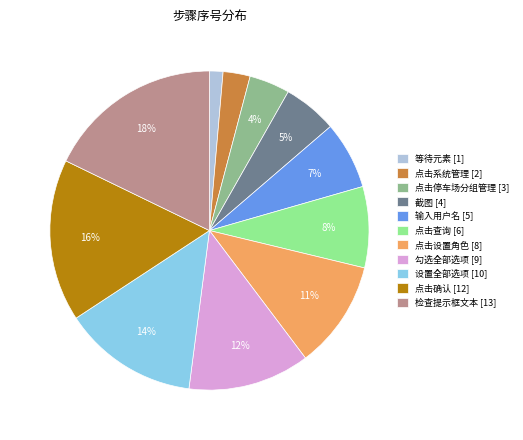

Do 设置全部选项 [10] and 点击确认 [12] together represent more than half of the pie?

No